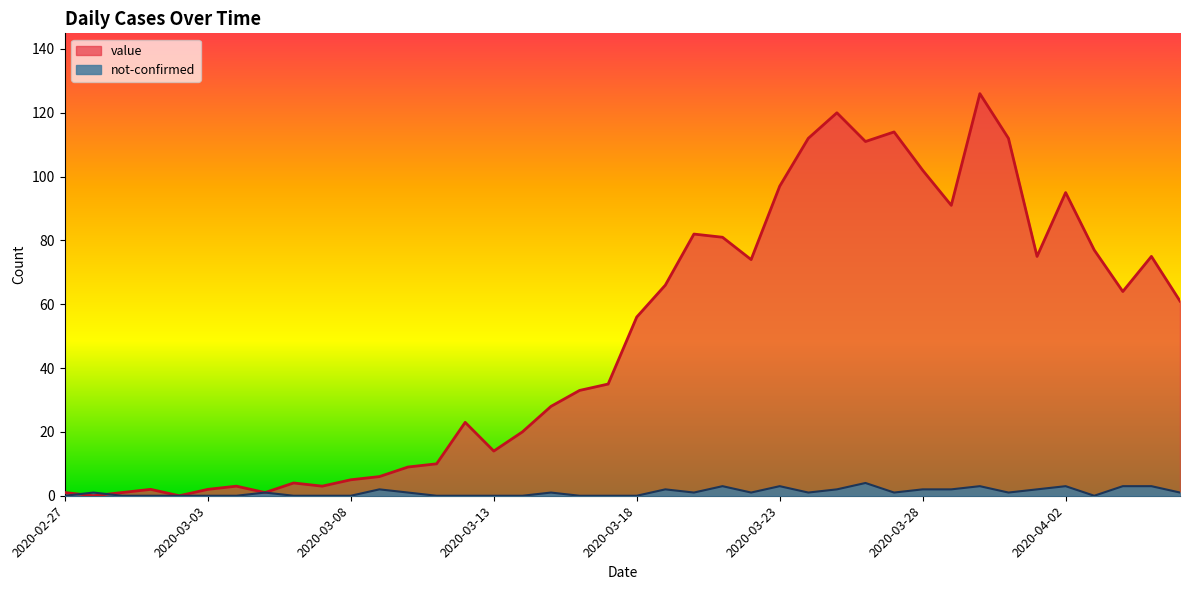

In value, how many points are higher than both neighbors (excluding endpoints)?

10